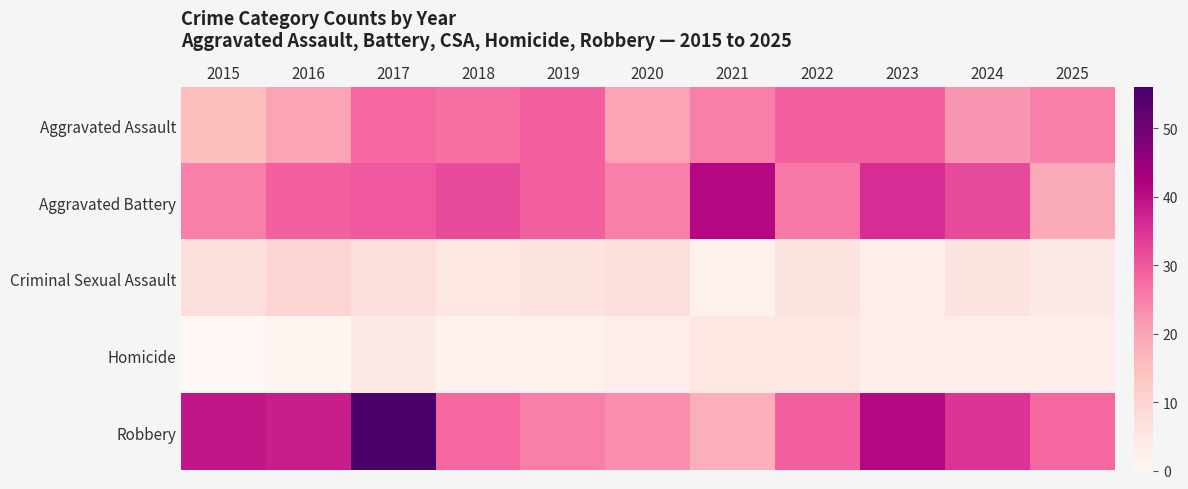

List the series in order of their peak value, lowest first.

Homicide, Criminal Sexual Assault, Aggravated Assault, Aggravated Battery, Robbery